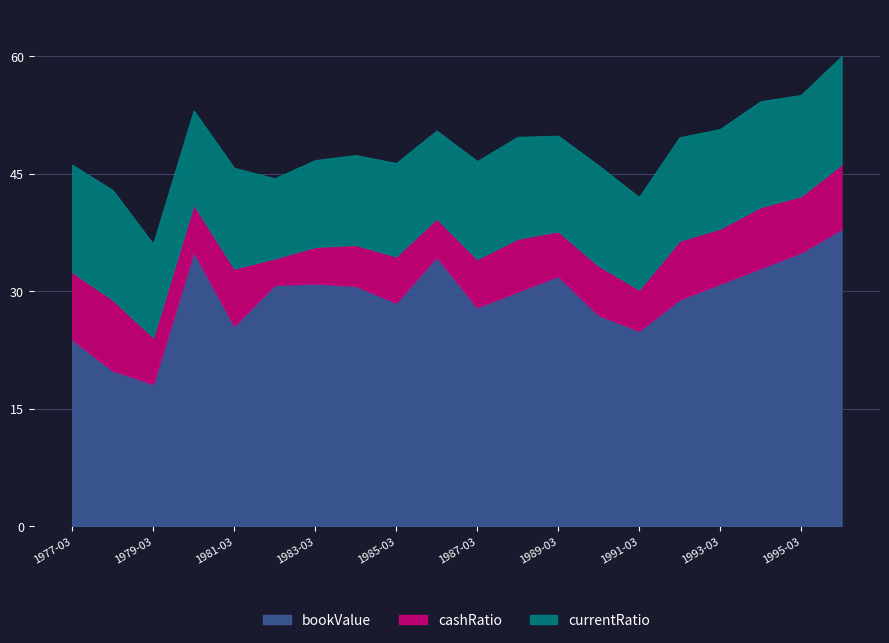

What are all the series names shown in the legend?

bookValue, cashRatio, currentRatio